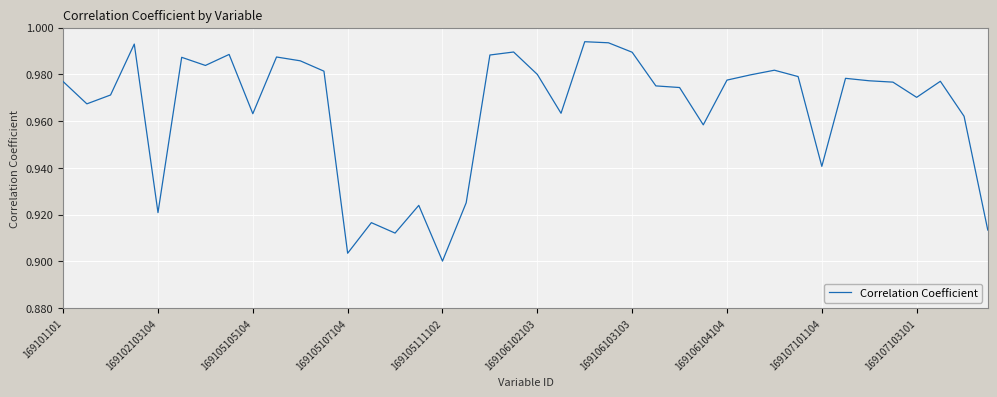

At which label is the value closest to 0?

169105111102